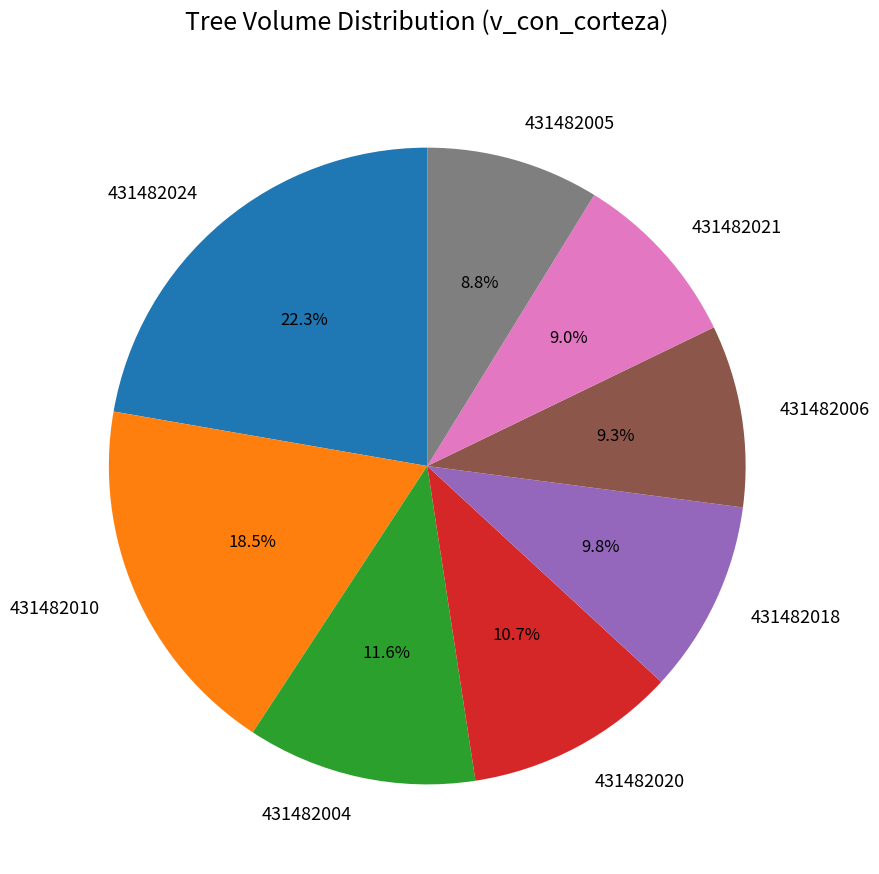

What is the largest slice in the pie chart?

431482024